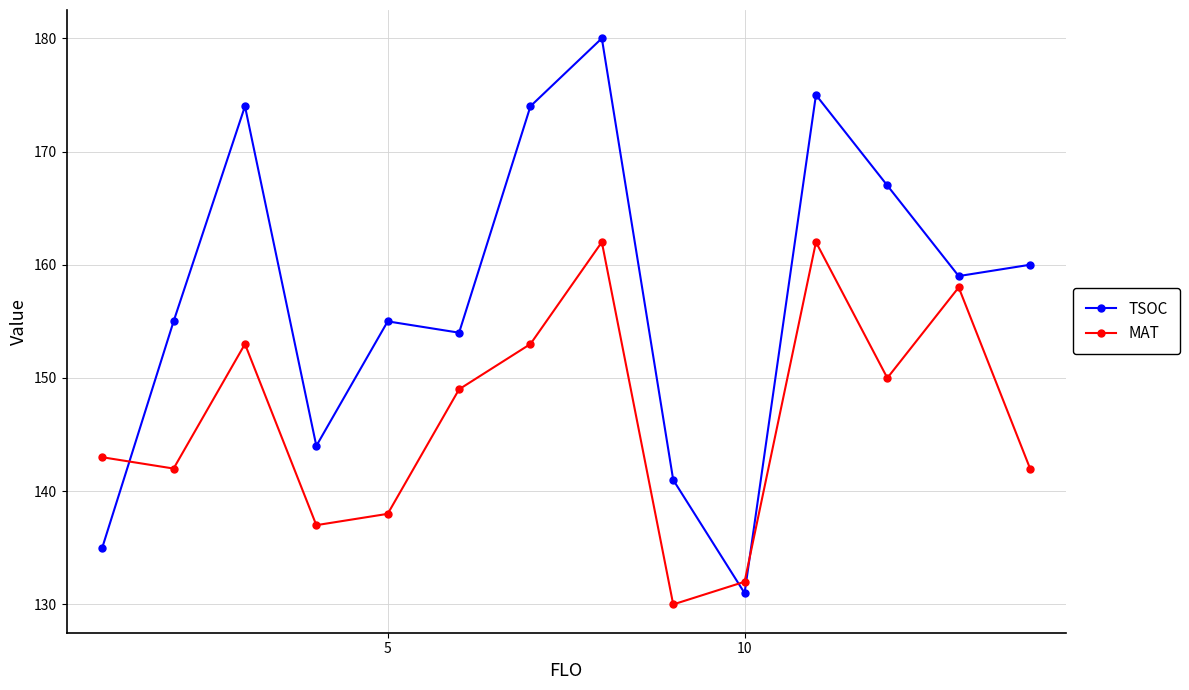

Which series has the largest total across all categories?

TSOC